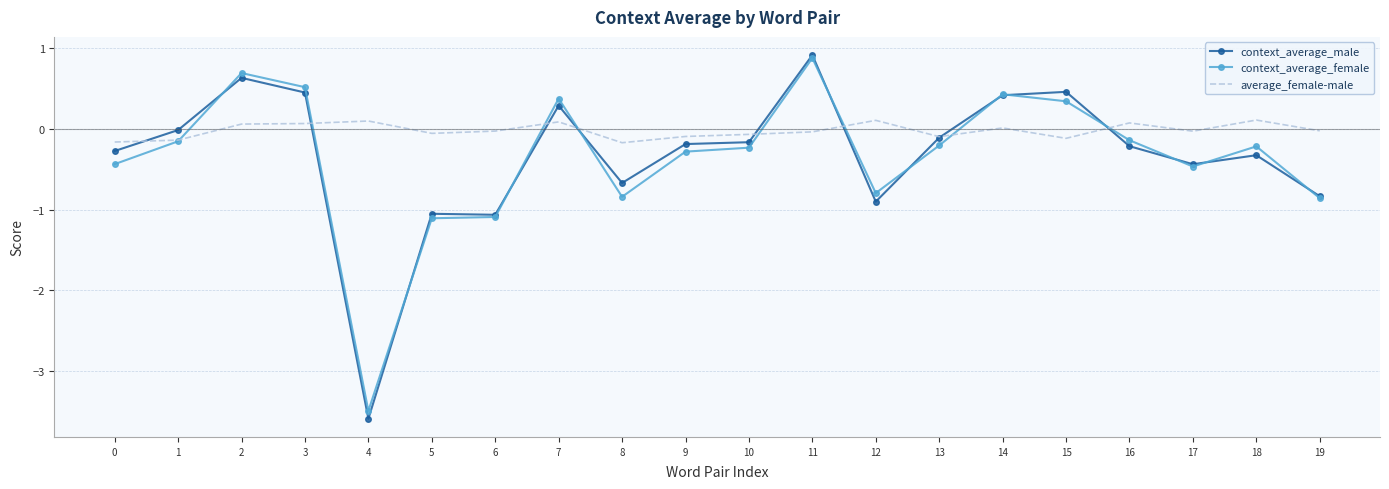

Which series has the largest total across all categories?

average_female-male